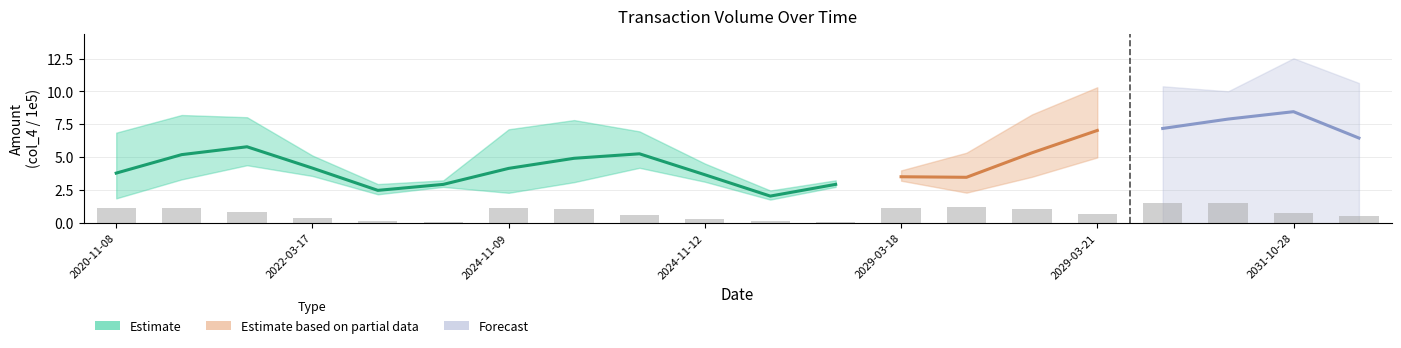

What is the value of the 16th bar from the left?

0.7